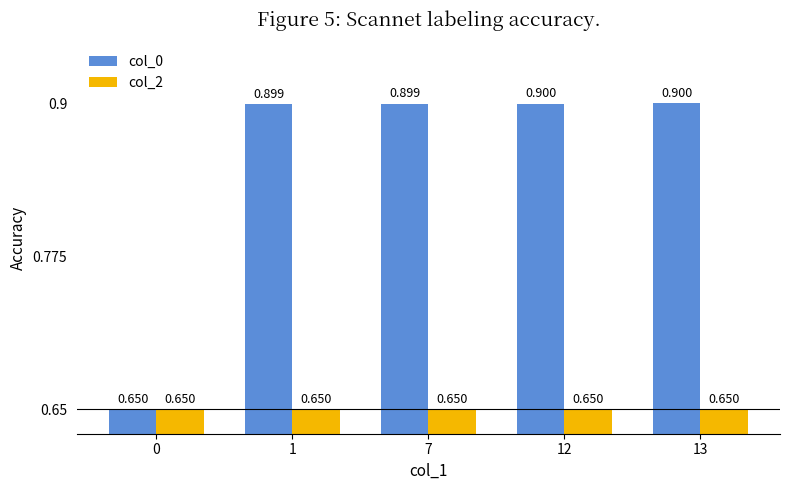

The value of col_2 at 12 is 1.1. True or false?

False